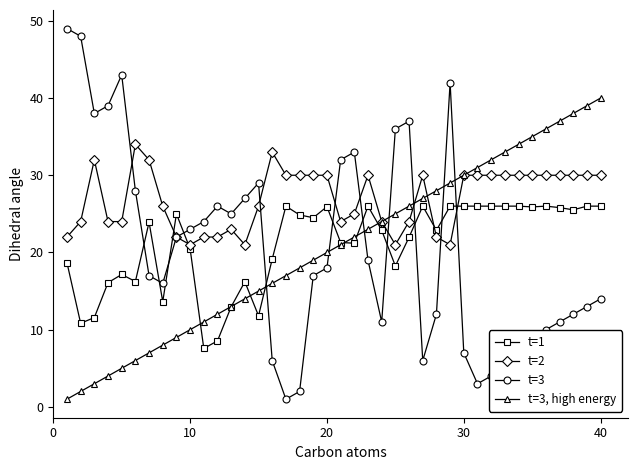

What is the value of the t=2 point at the 16th from the left?

33.0